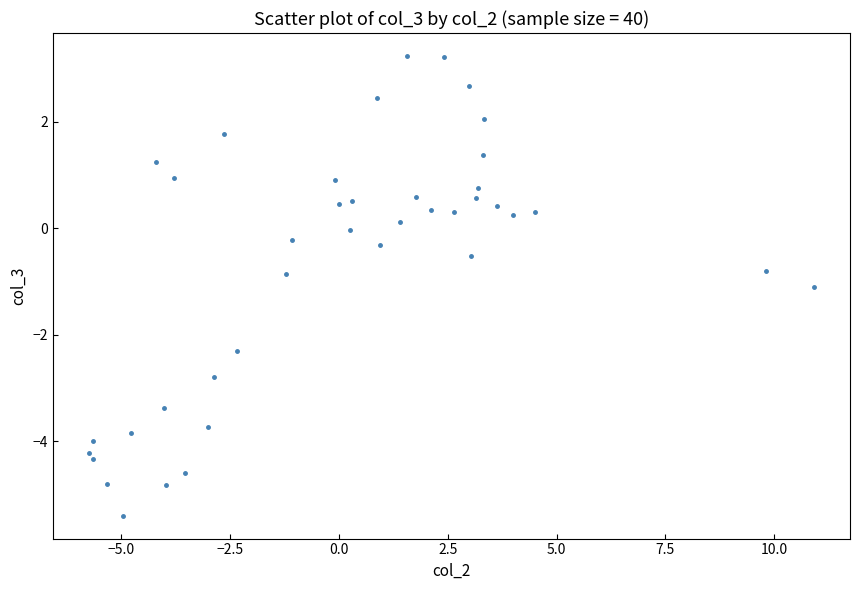

What is the range of X values (max minus min)?

16.6